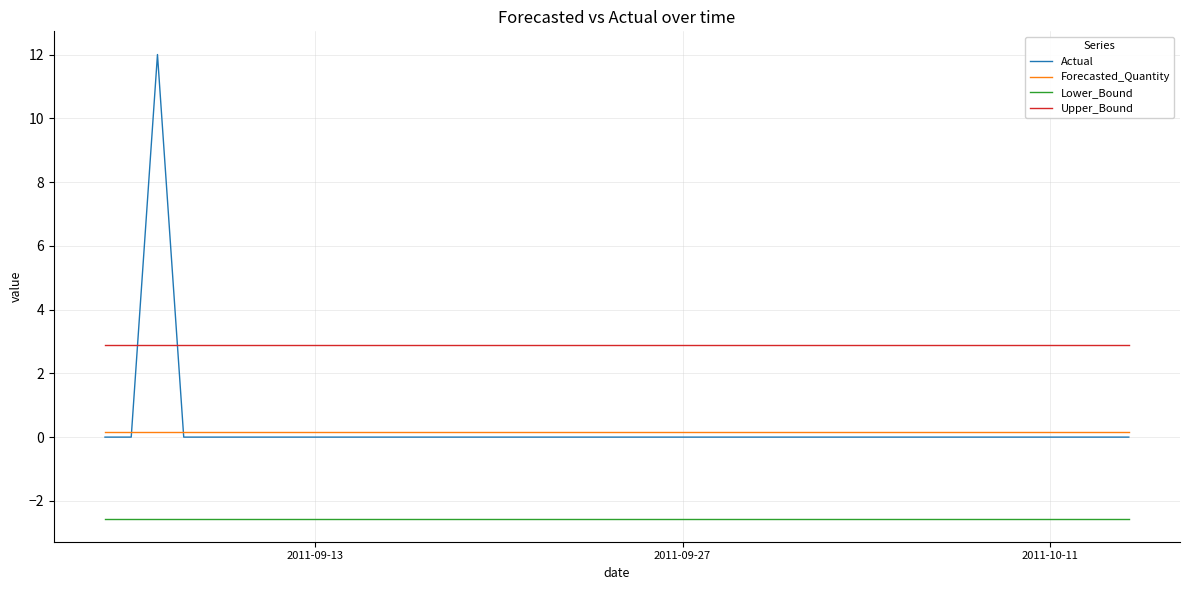

How many lines are shown in the chart?

4